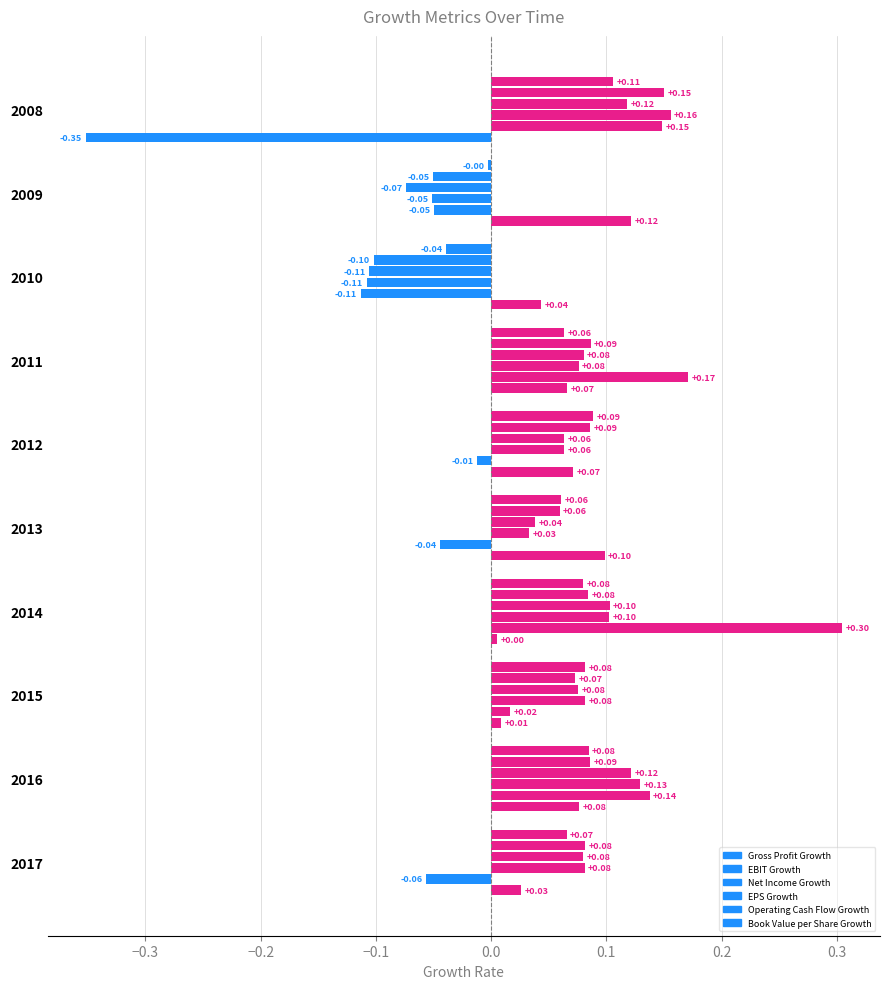

At which label is Net Income Growth closest to 0?

2013